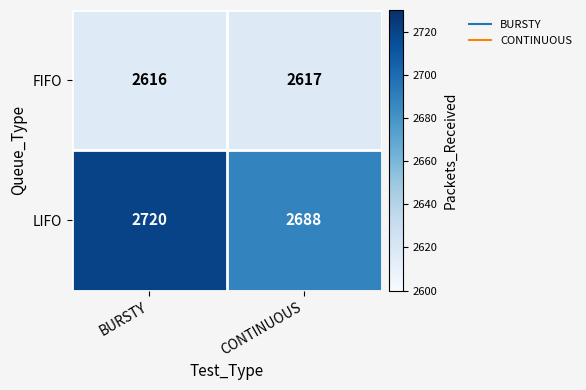

How many data points in FIFO are less than 2617?

1